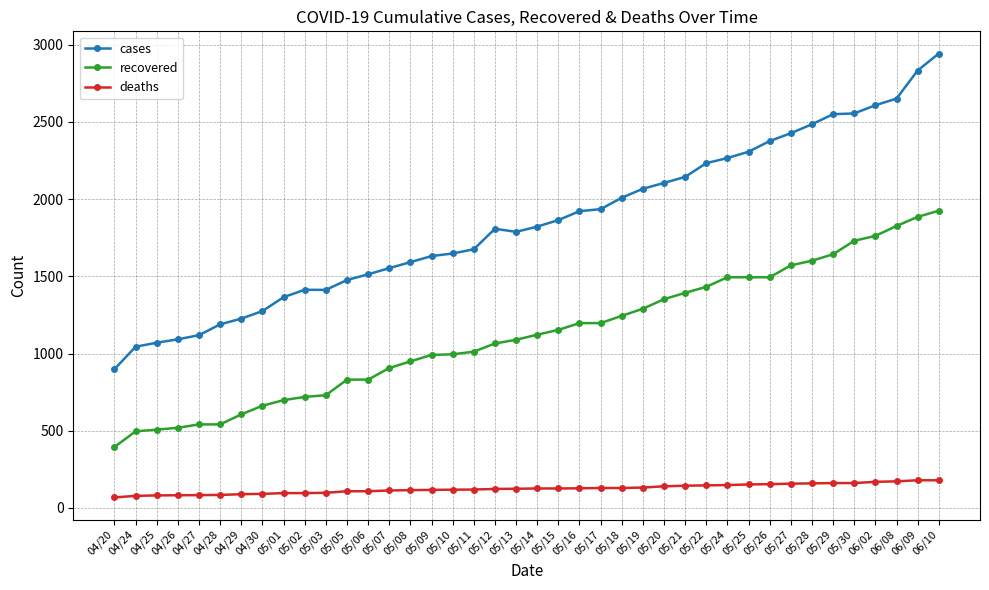

What is the value of the deaths point at the 32nd from the left?

154